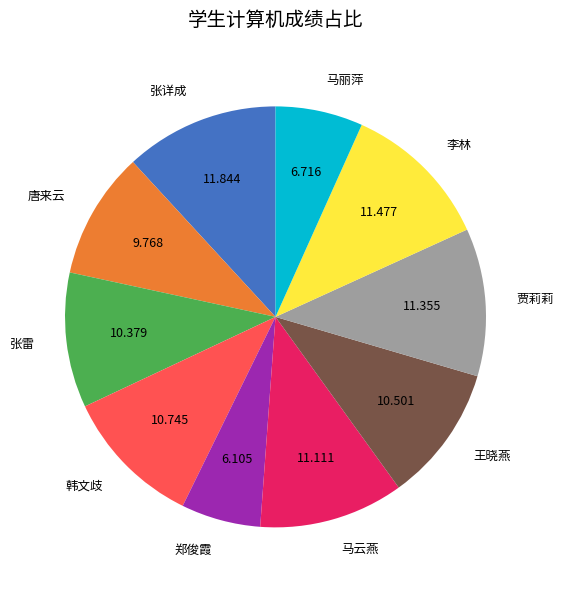

How many segments does this pie chart have?

10